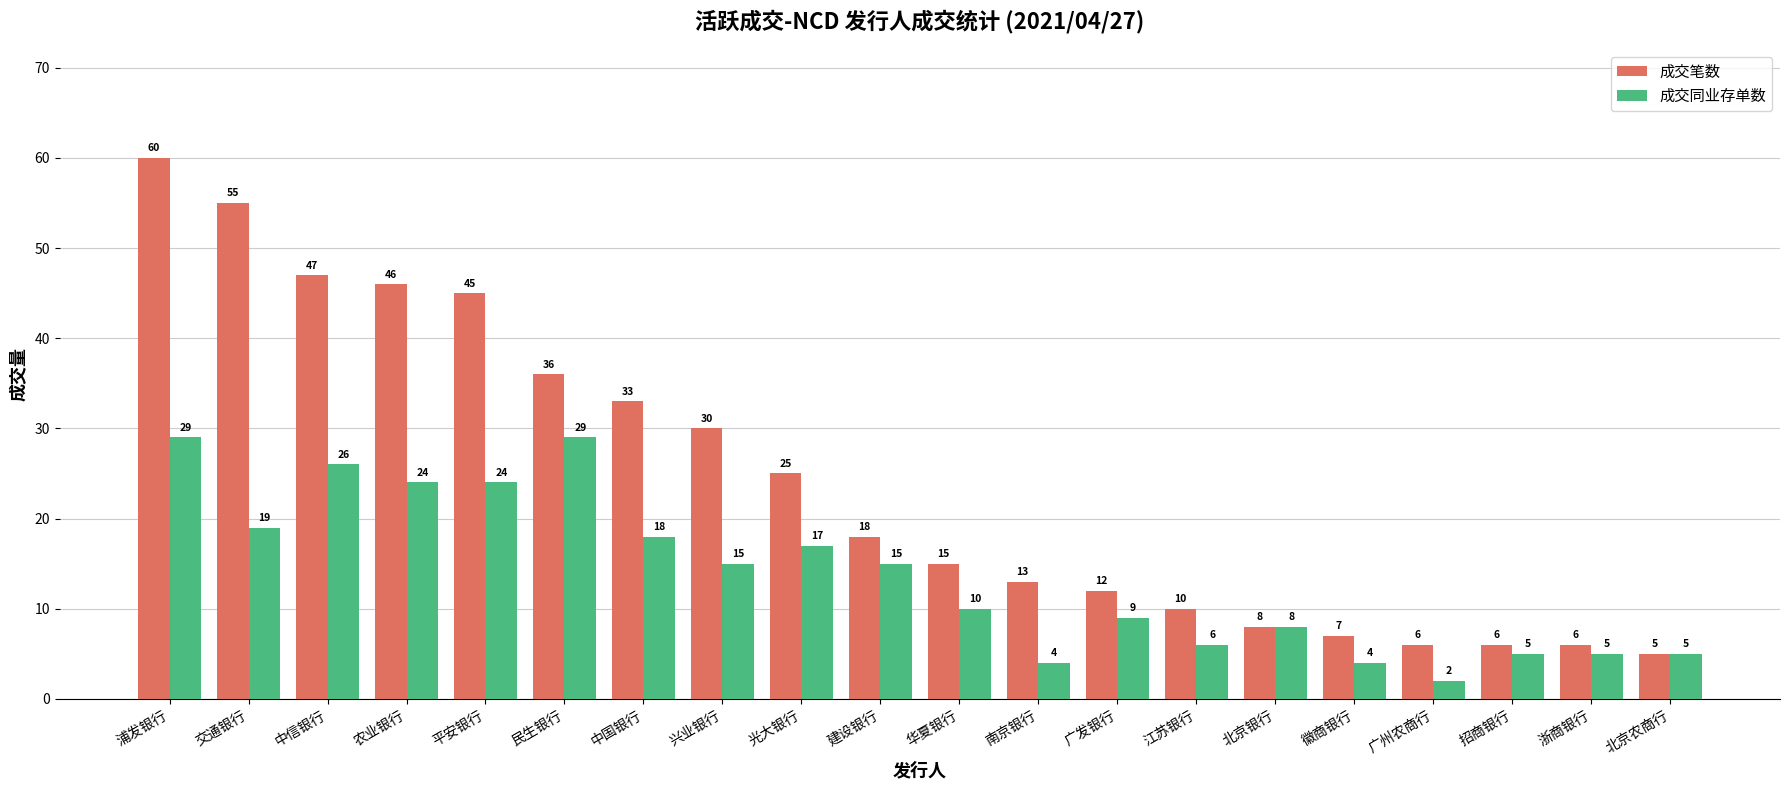

The 成交同业存单数 series shows 6 at 兴业银行. True or false?

False